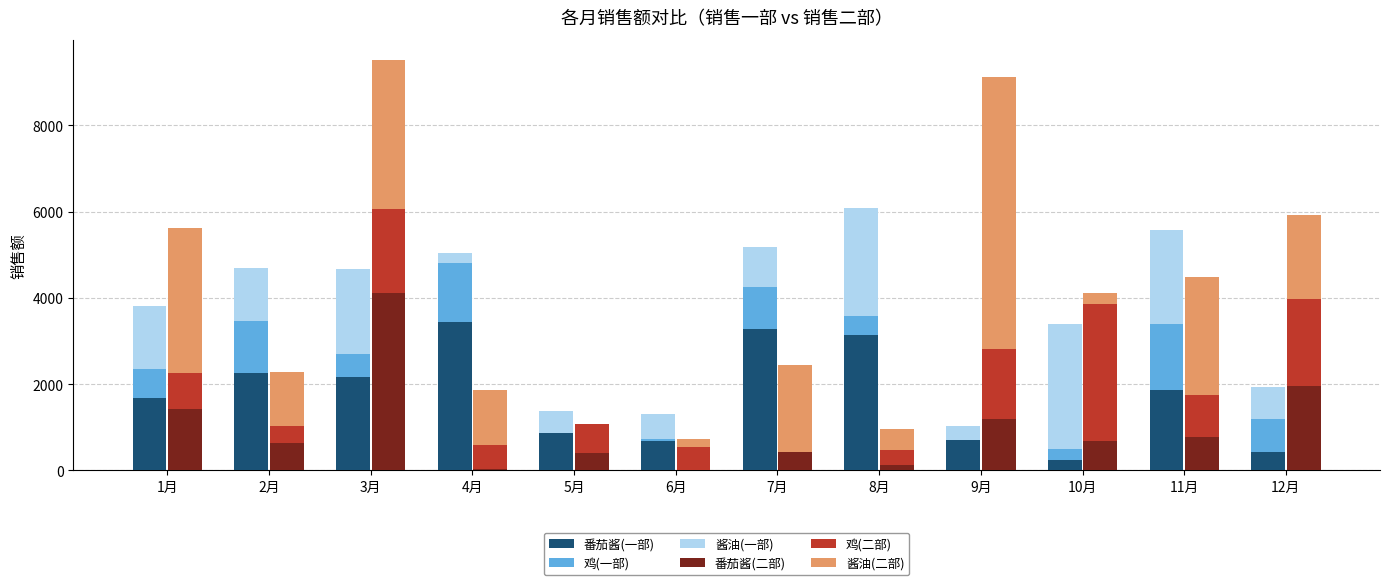

What is the label of the 3rd bar from the left?

3月